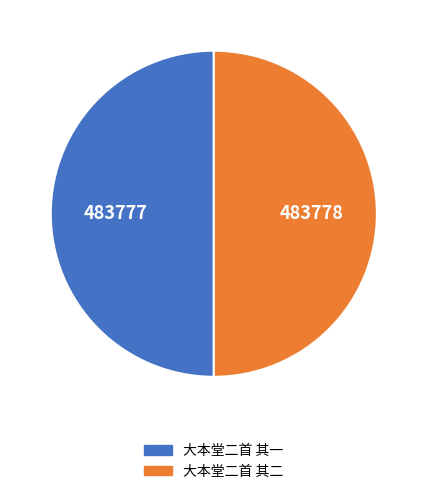

Count the number of slices in the pie.

2